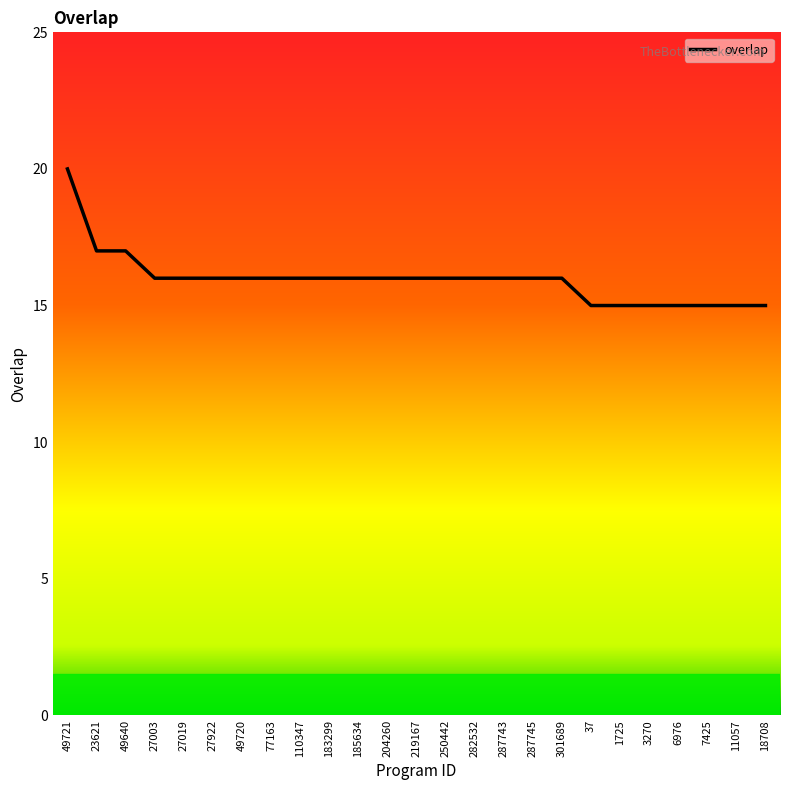

Approximately how many times larger is the value at 37 compared to 250442?

0.9